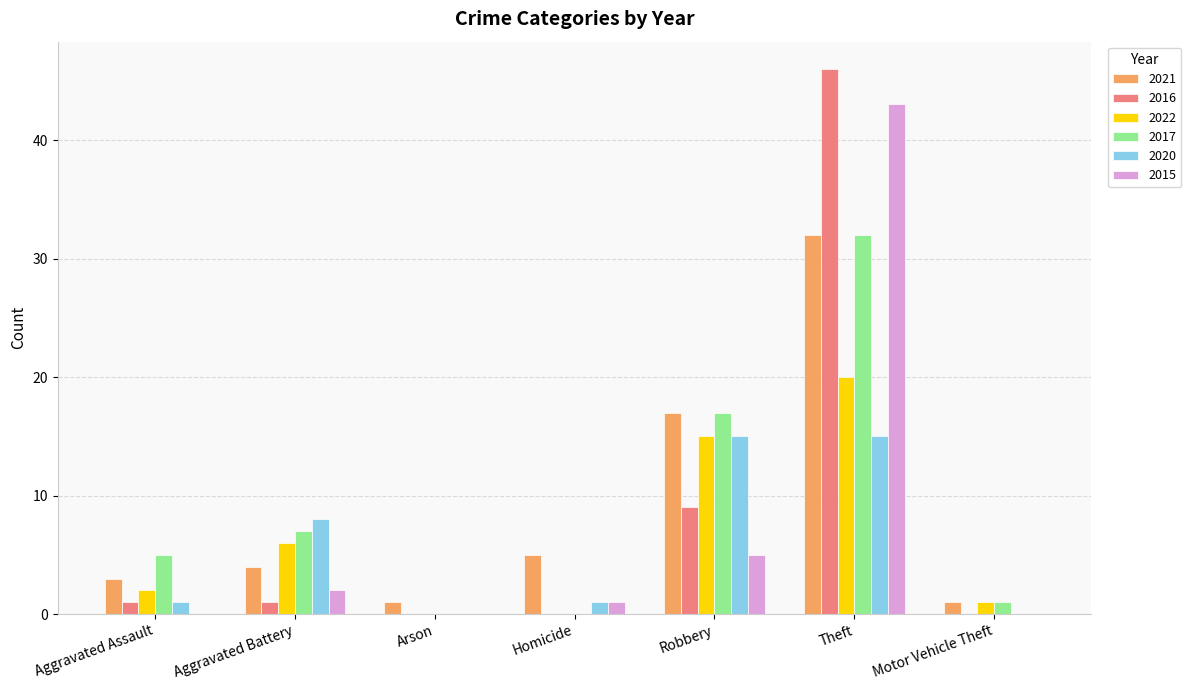

Where is 2015 nearest to the value 21?

Robbery